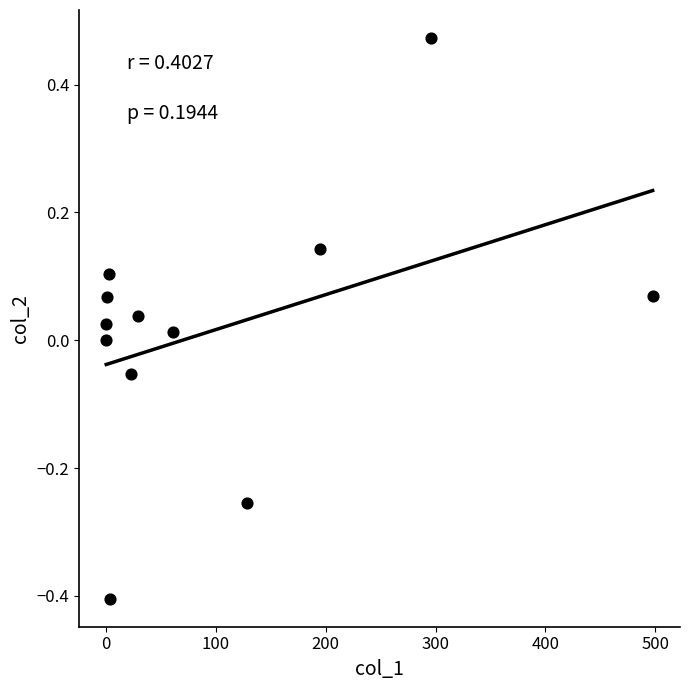

What is the range of X values (max minus min)?

497.7